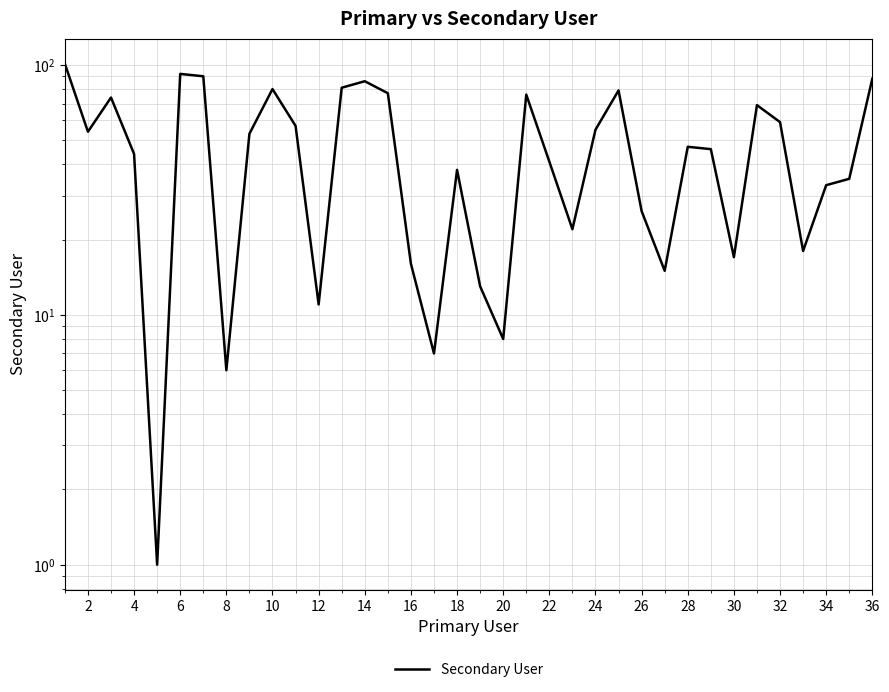

What is the difference between the maximum and minimum values?

100